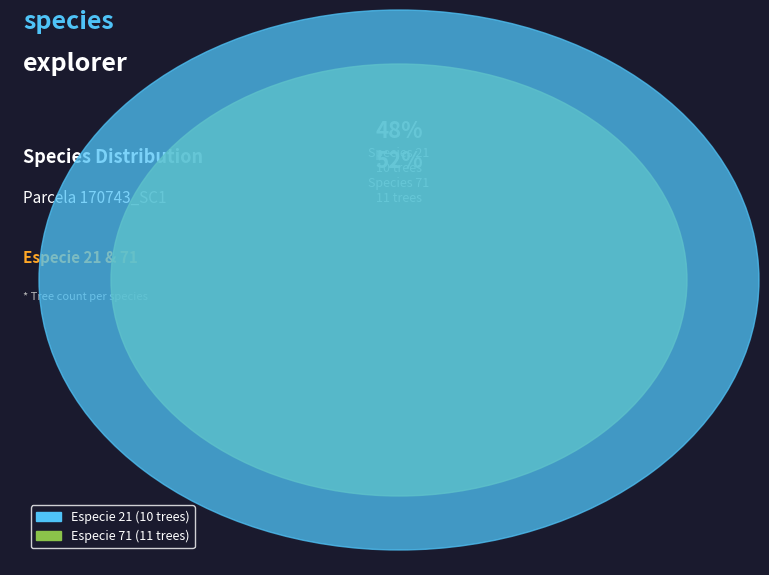

Which slice is the smallest?

21